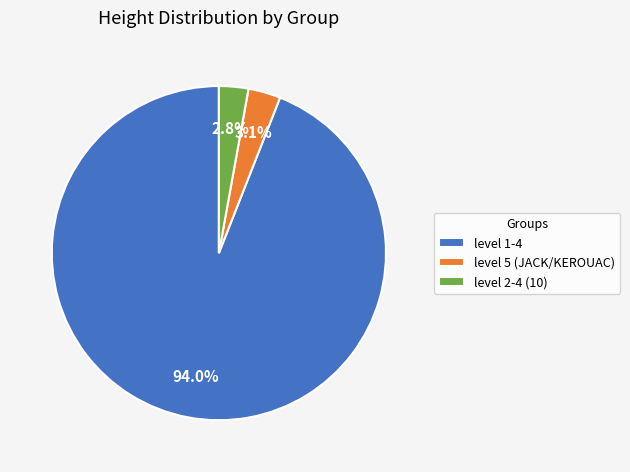

What percentage is NOT represented by level 5 (JACK/KEROUAC)?

96.9%